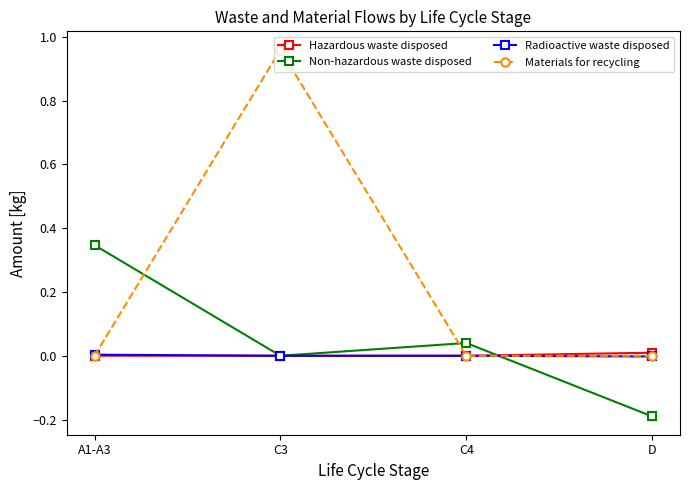

How many lines are shown in the chart?

4